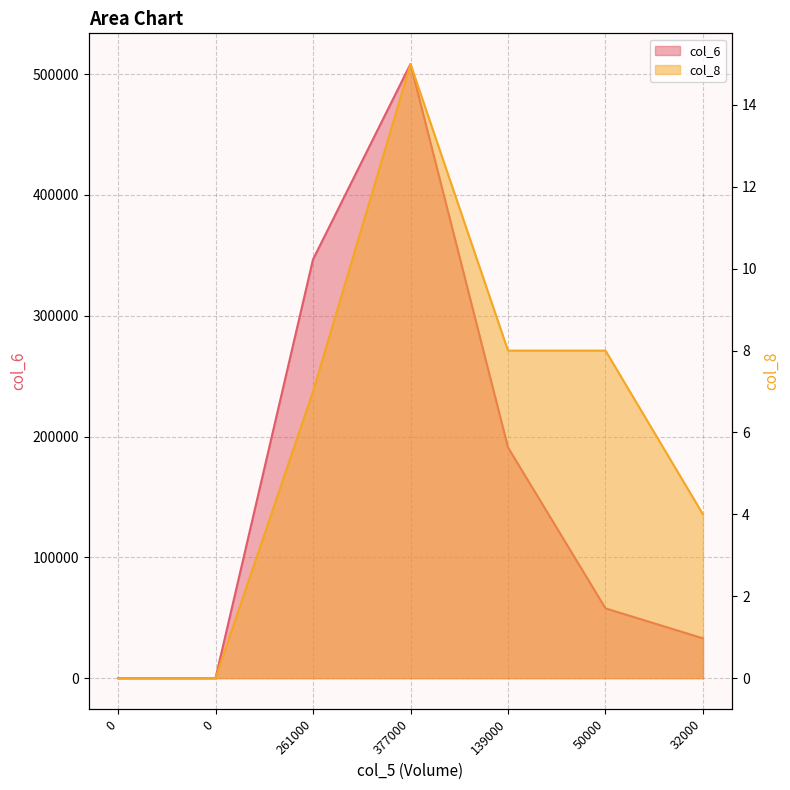

What is the label of the 5th point from the left?

139000